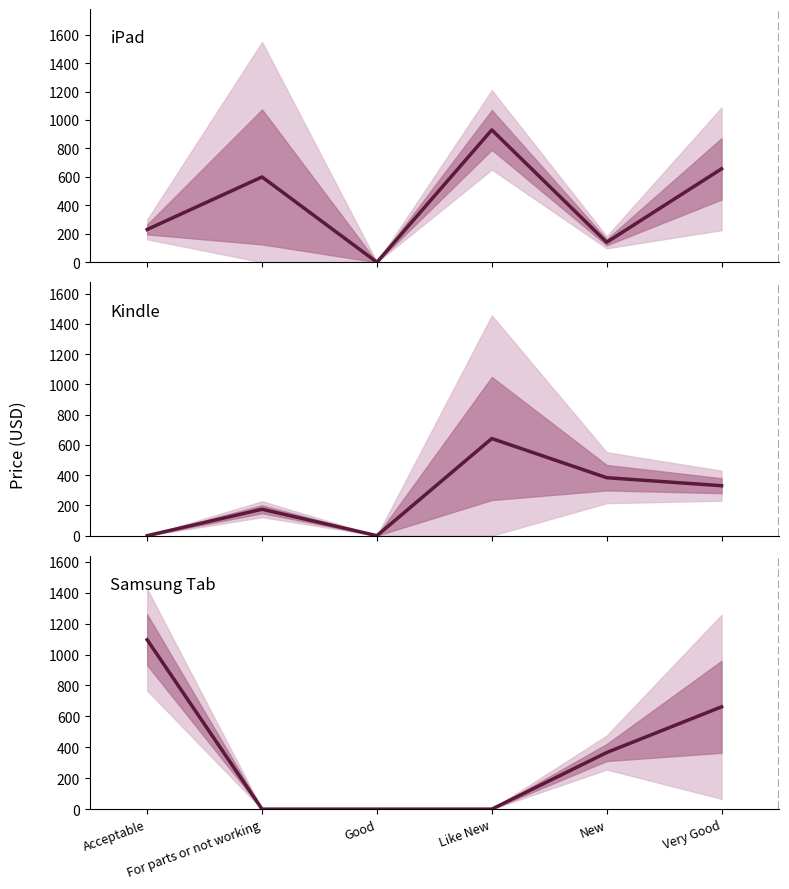

Reading left to right, transcribe all the data shown in this chart.

iPad: 230.1	599.4	0.0	930.1	140.2	656.5
Kindle: 0.0	174.7	0.0	642.2	383.2	330.3
Samsung Tab: 1095.6	0.0	0.0	0.0	366.1	661.9